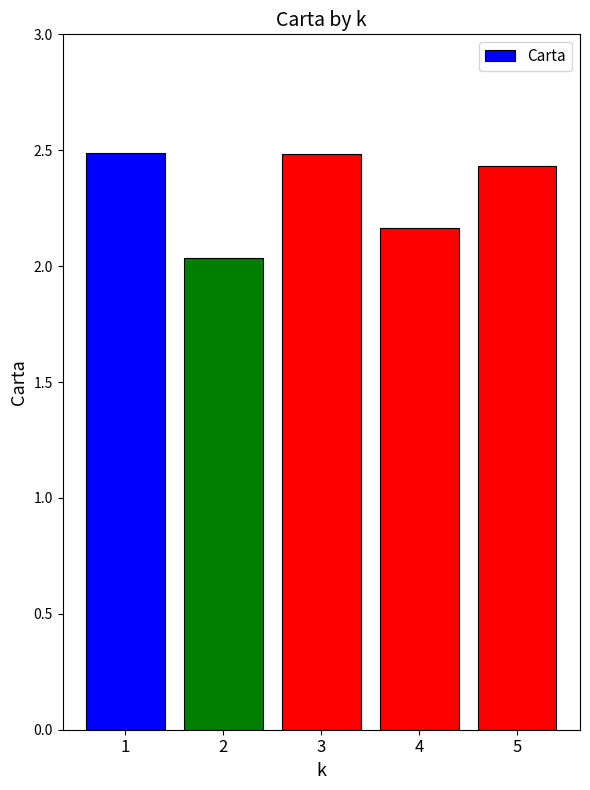

Which has a higher value, 5 or 3?

3